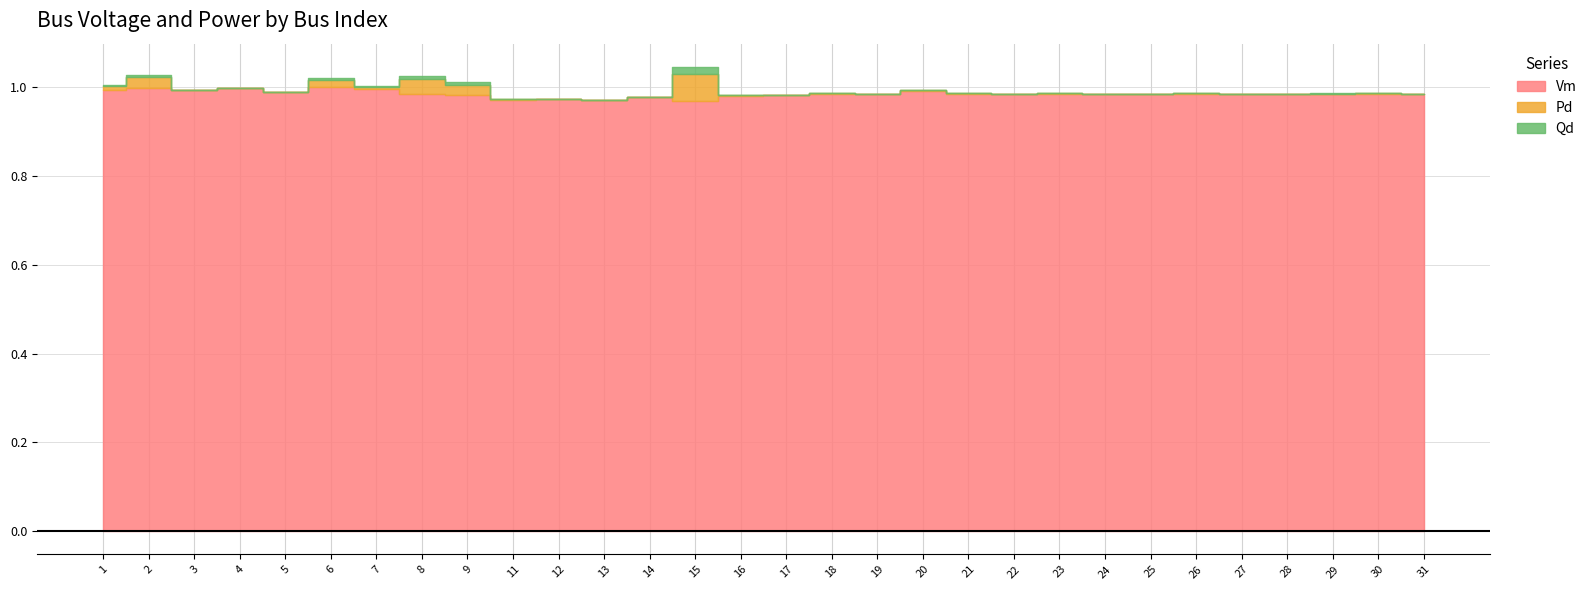

True or false: Pd and Qd cross at least once.

False